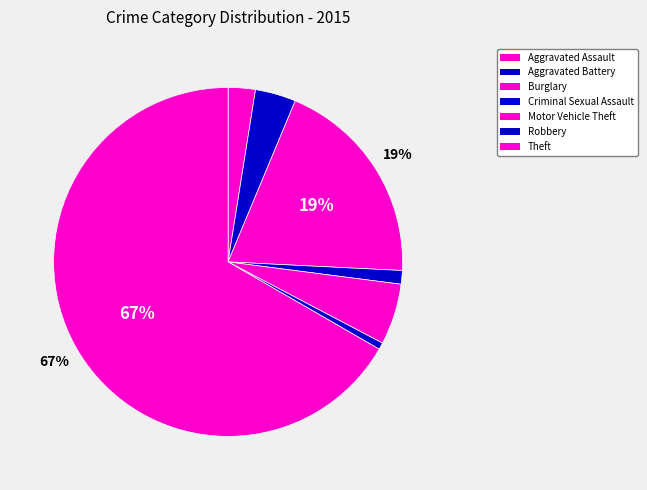

Which category has the biggest portion of the pie?

Theft